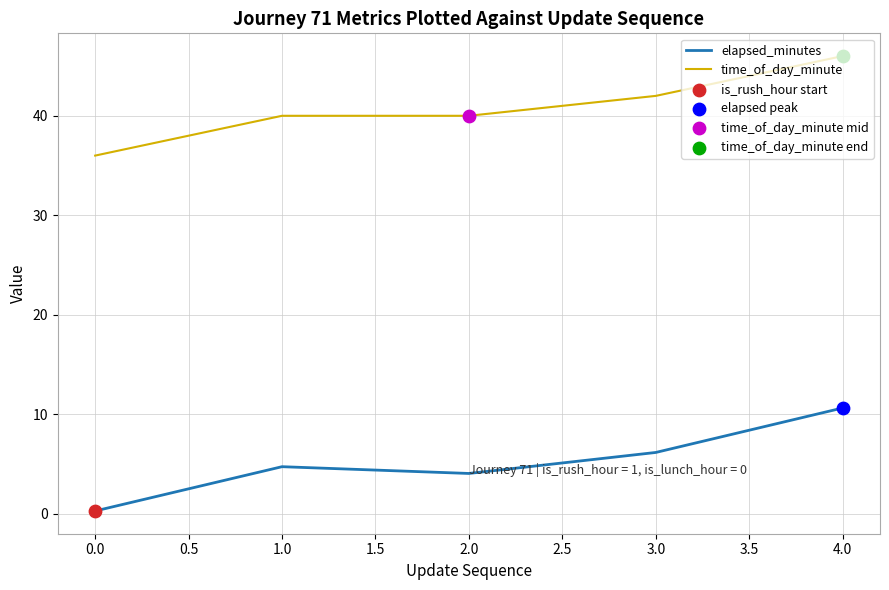

What is the spread (max minus min) of values at 1.0?

35.3